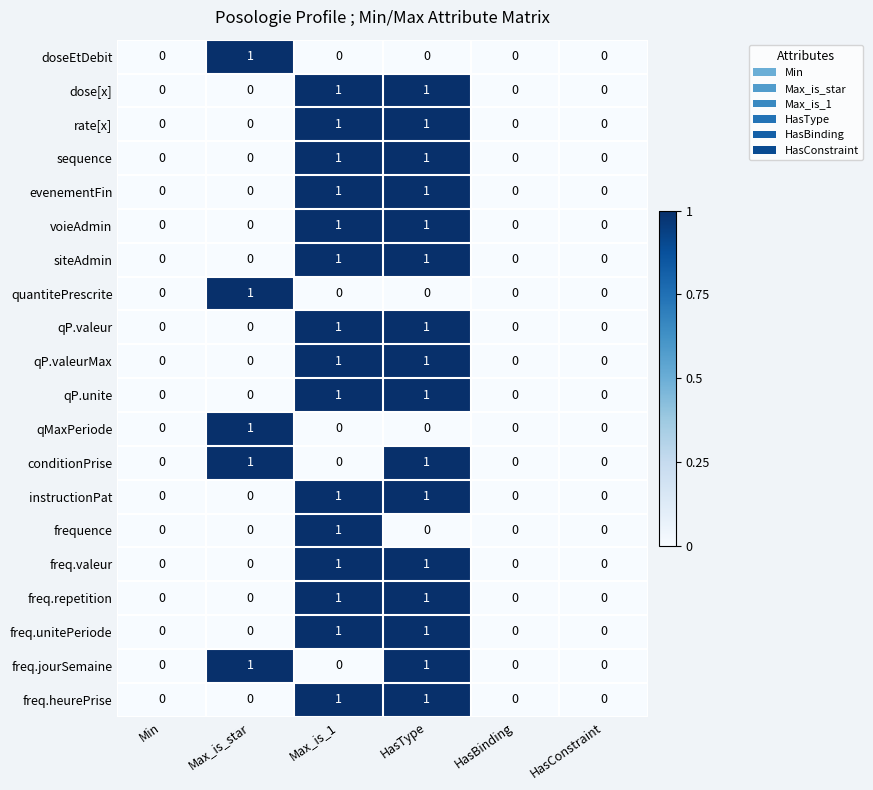

Count the qMaxPeriode values in the range 0 to 1.

6